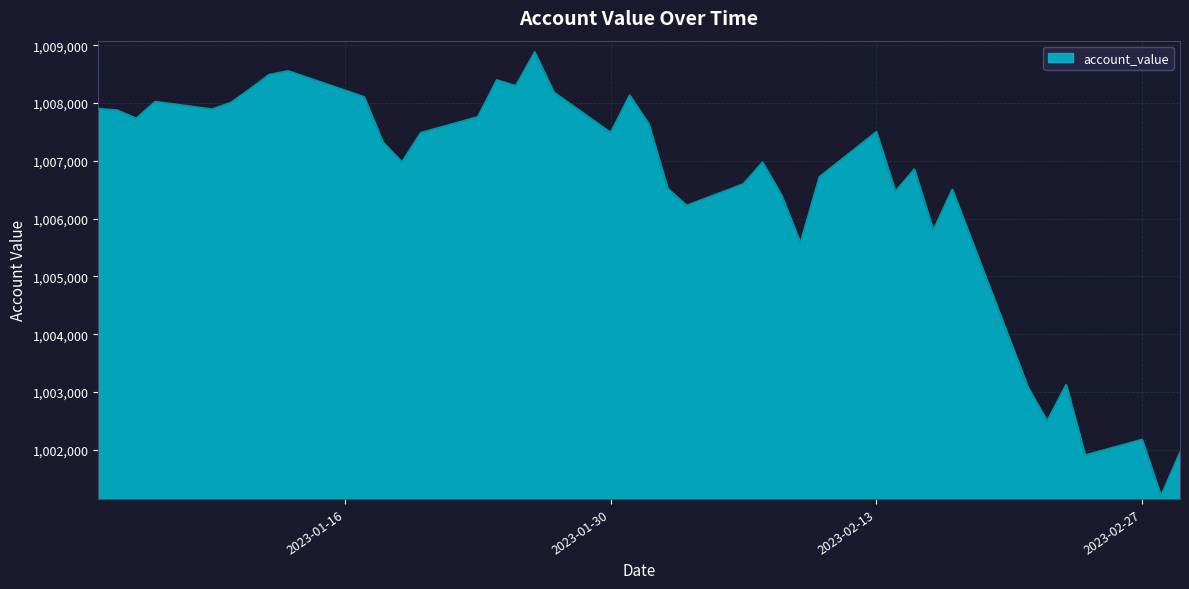

What is the difference between the maximum and minimum values?

7678.7